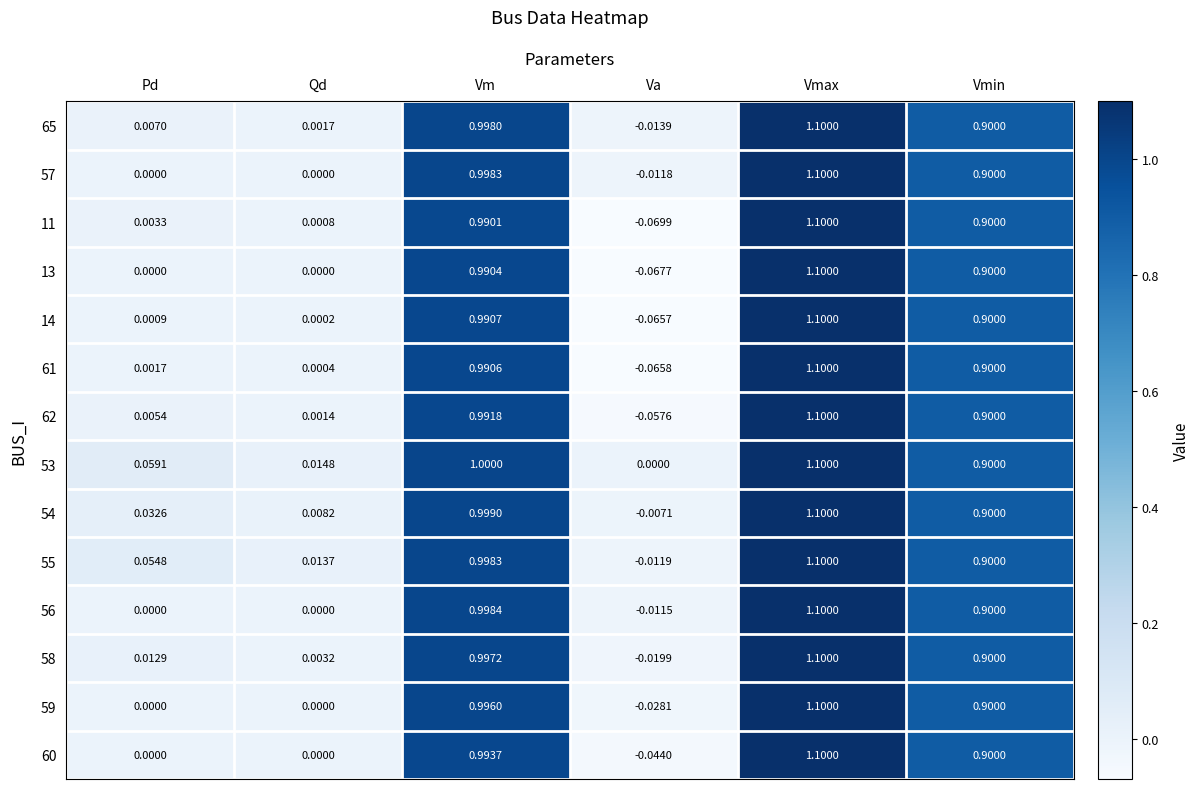

Where is 11 nearest to the value 0?

Qd